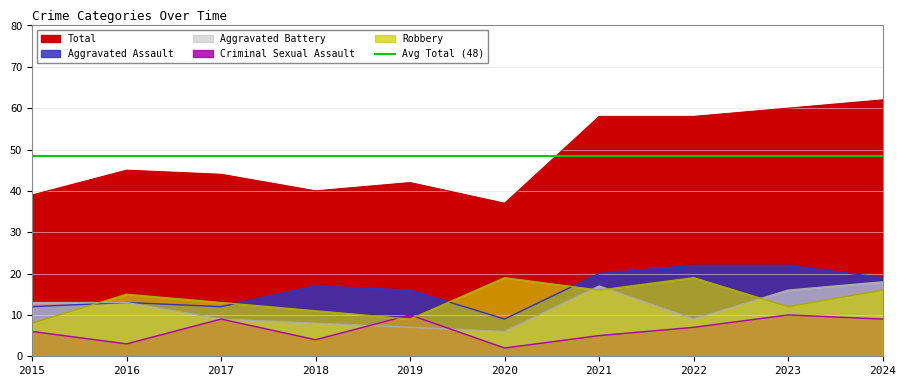

At which category does the chart reach its minimum across all series?

2020